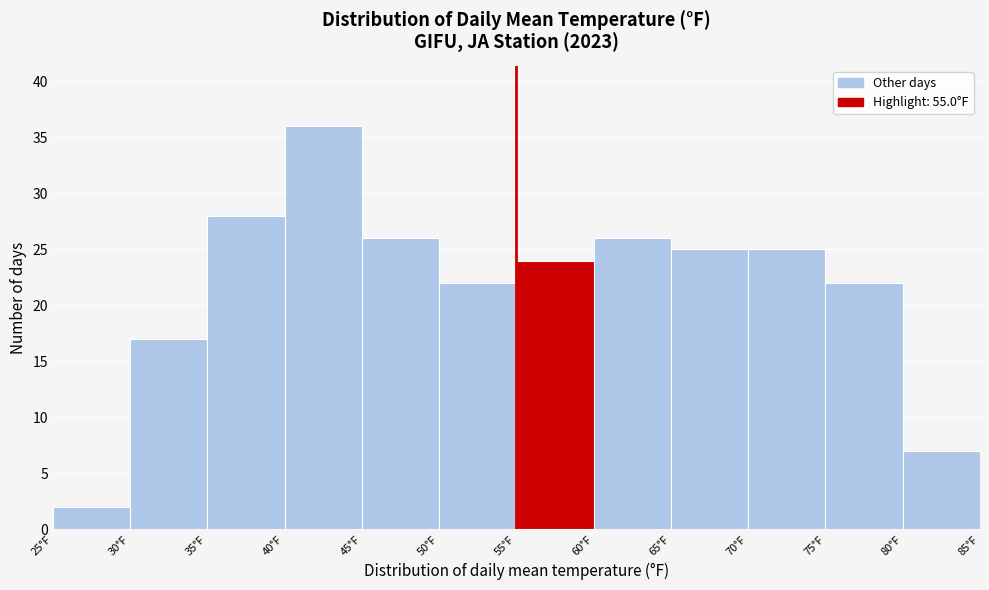

How tall is the bar that spans 55 to 60 on the x-axis? The values are not printed on the chart, so give them approximately, as read against the axis.

24